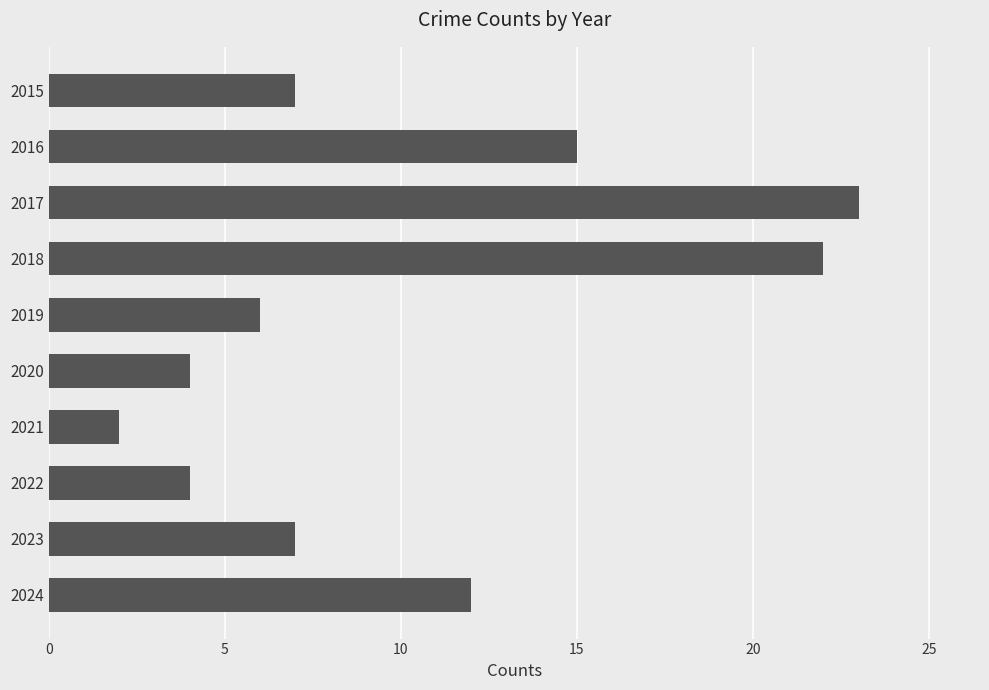

Is it true that the value at 2018 is 35?

False